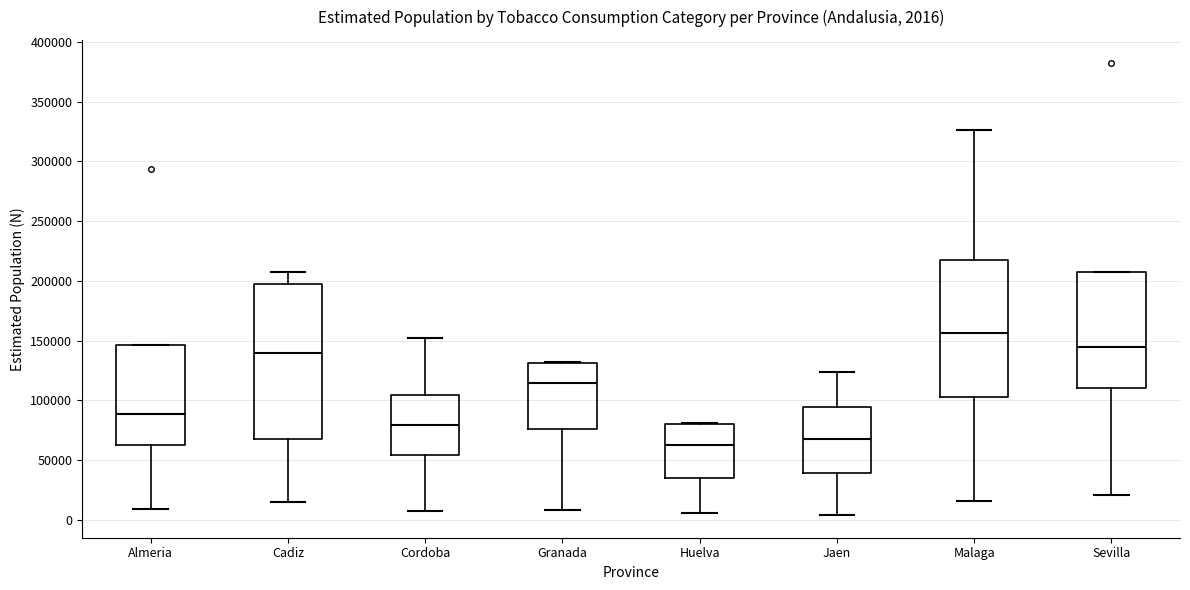

Which box's median line is the lowest?

Huelva